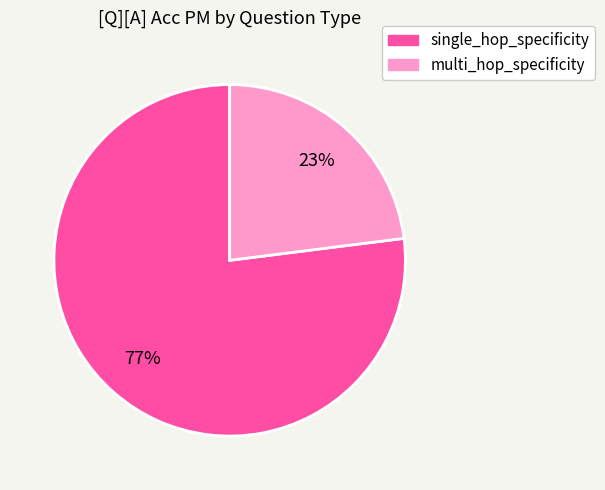

To the nearest percent, what is the difference between the largest and smallest slice percentages?

54%